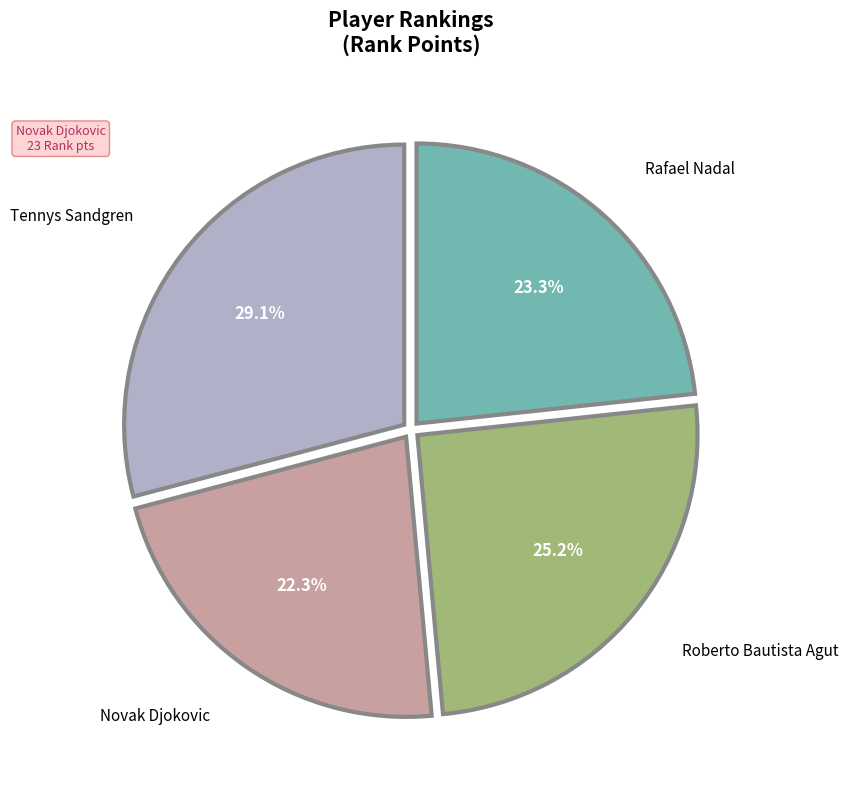

Does any single category account for the majority?

No